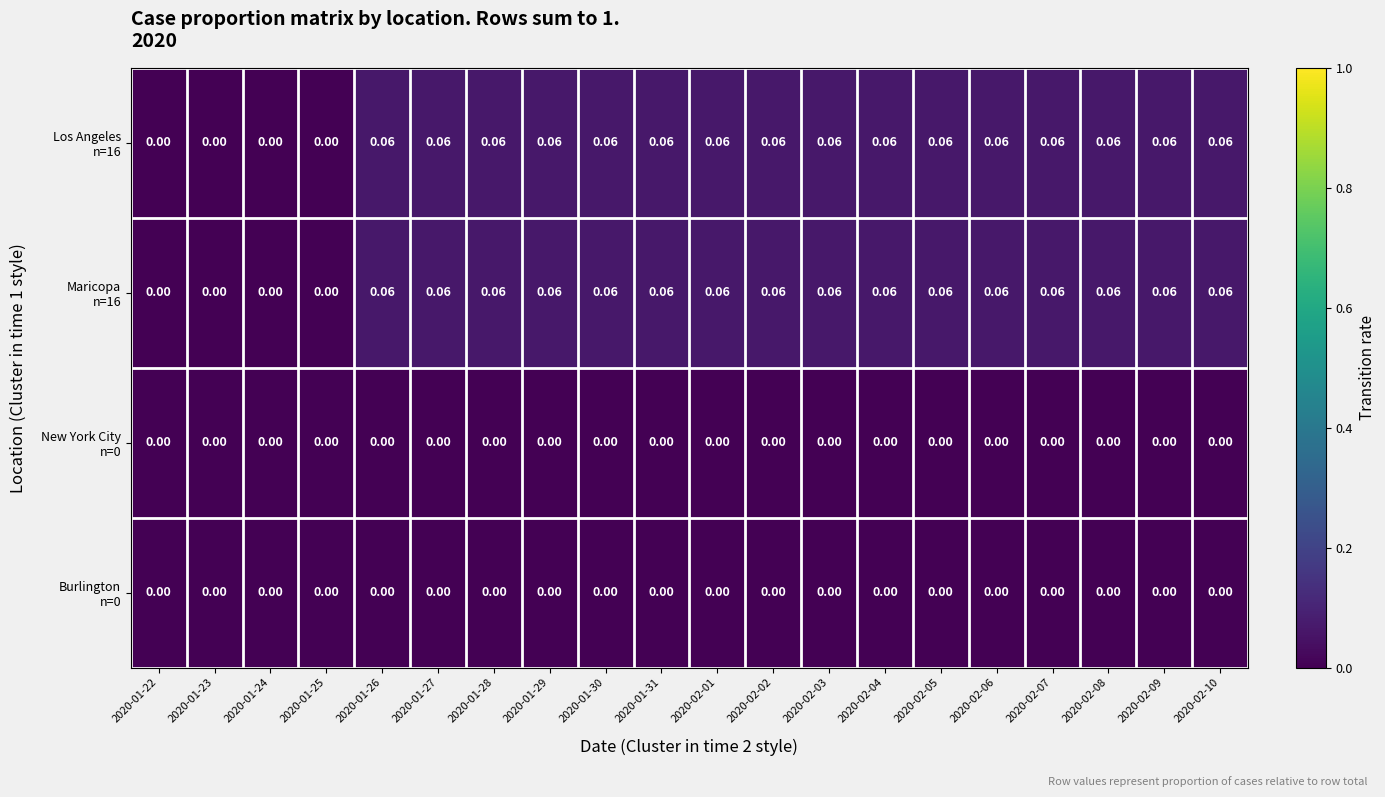

At 2020-01-24, list the series in order from smallest to largest.

Los Angeles n=16, Maricopa n=16, New York City n=0, Burlington n=0